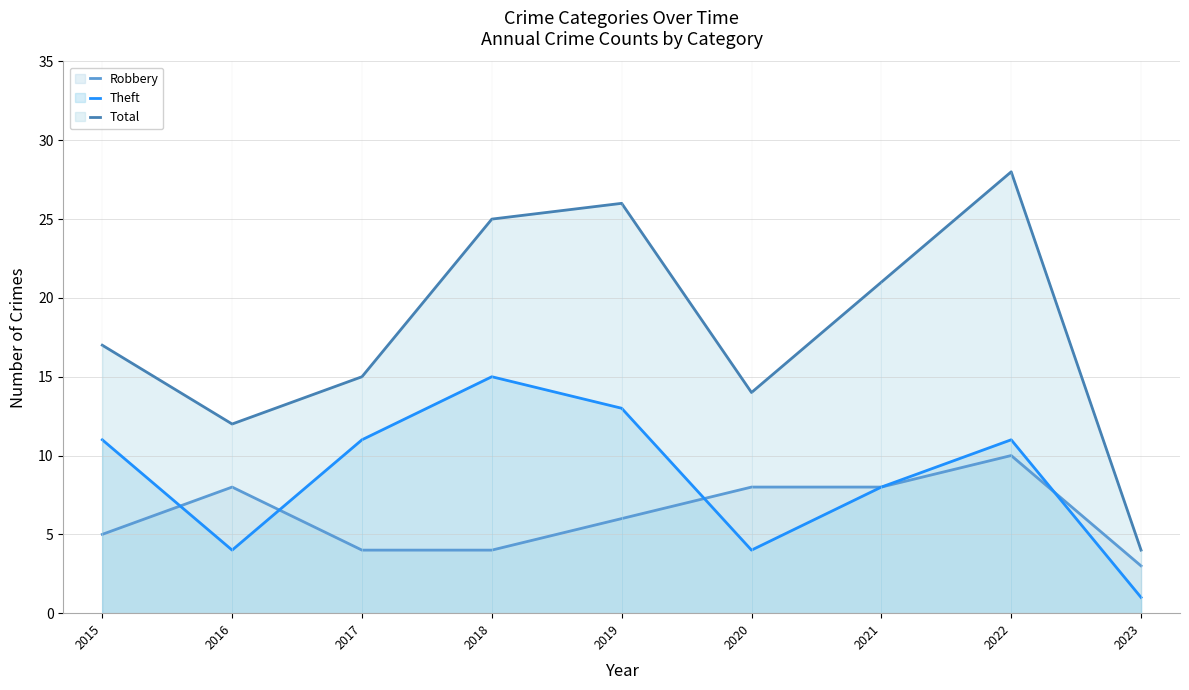

What are all the series names shown in the legend?

Robbery - line, Theft - line, Total - line